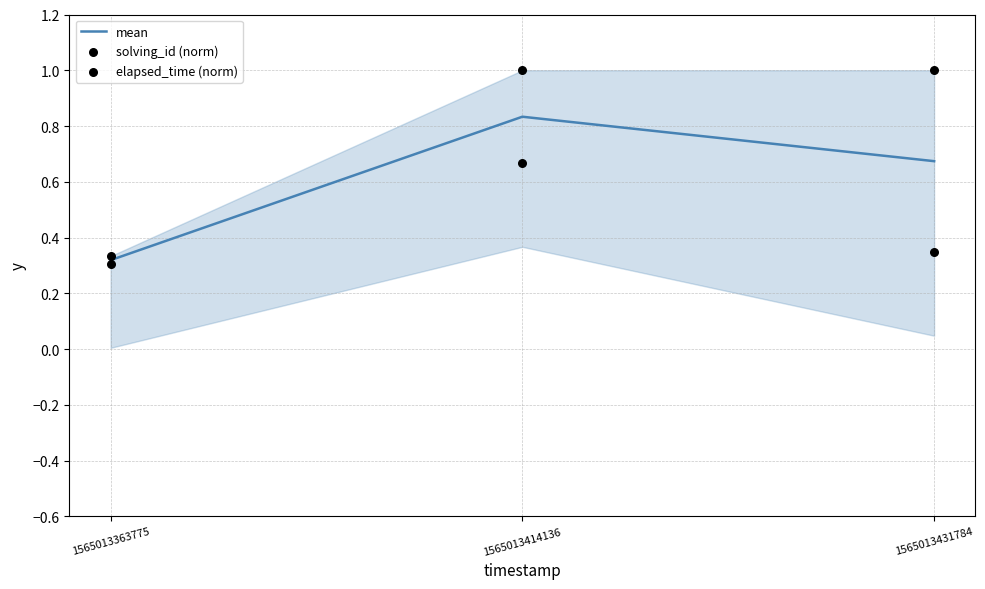

Which series has the largest total across all categories?

solving_id (norm)